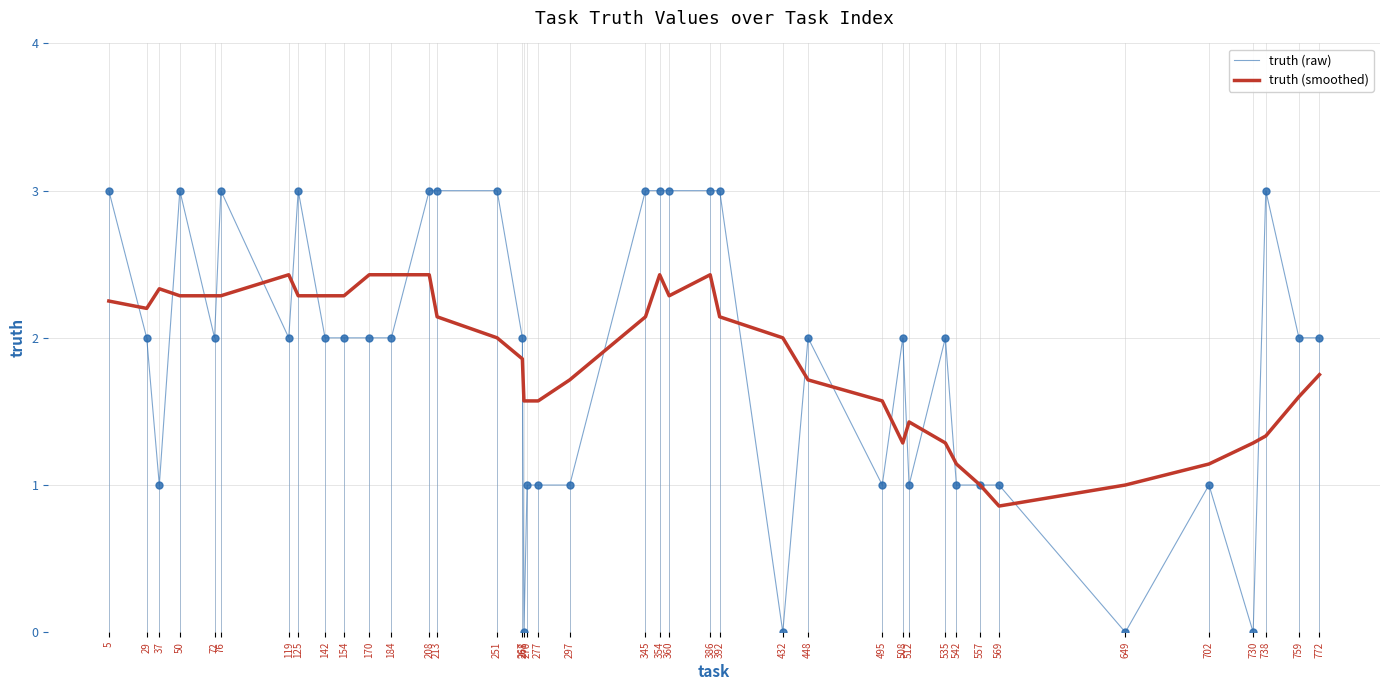

At 268, list the series in order from largest to smallest.

truth (smoothed), truth (raw)